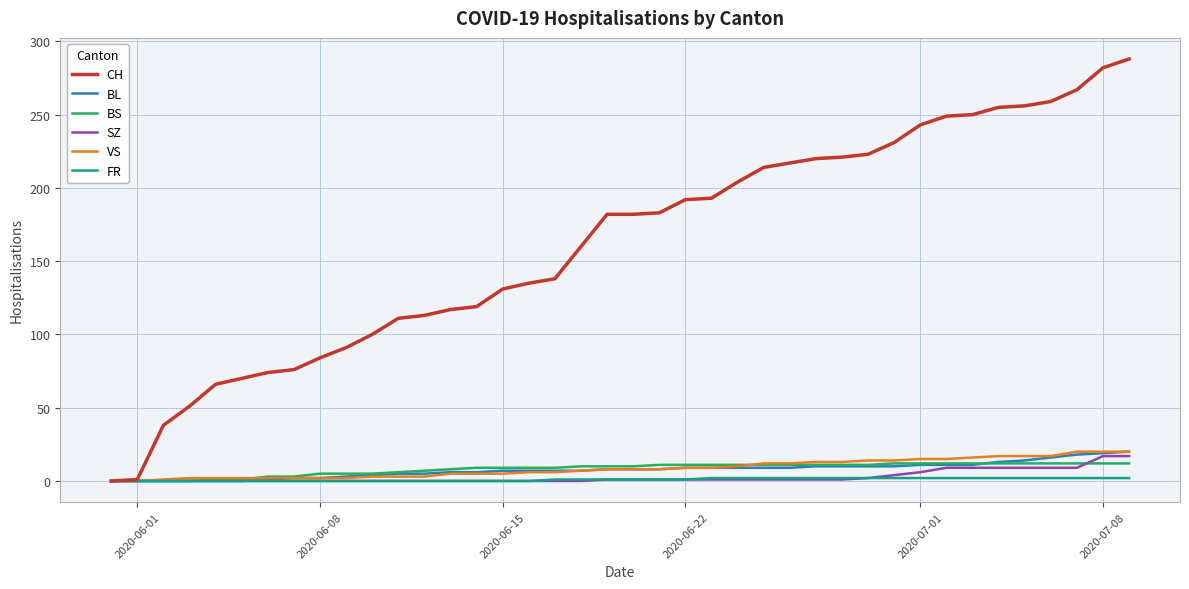

Which series has the largest total across all categories?

CH